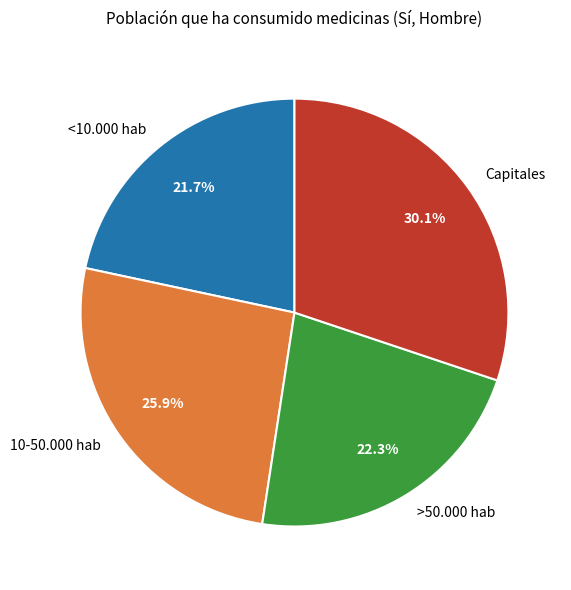

How many segments does this pie chart have?

4